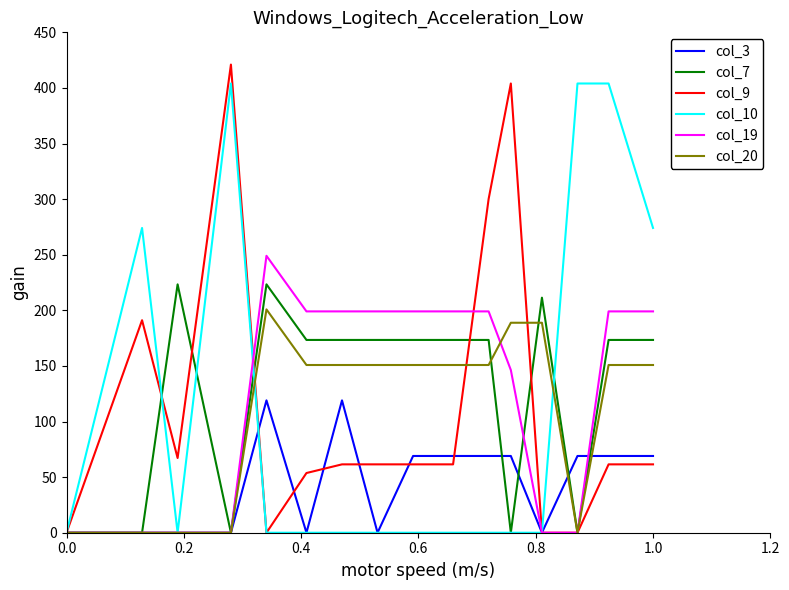

What is the maximum value for col_20?

200.8